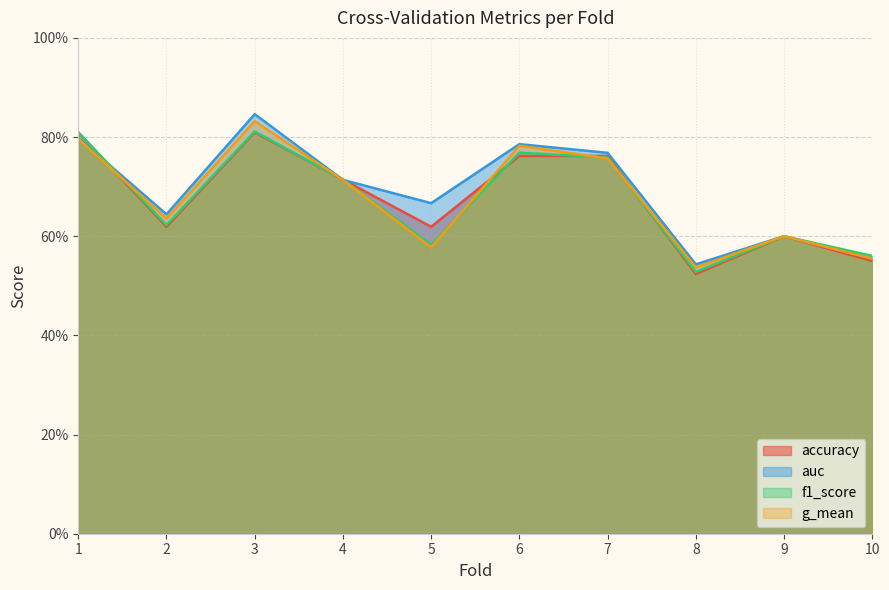

Reading left to right, list all the values displayed in this chart.

accuracy: 1=0.8	2=0.6	3=0.8	4=0.7	5=0.6	6=0.8	7=0.8	8=0.5	9=0.6	10=0.6
auc: 1=0.8	2=0.6	3=0.8	4=0.7	5=0.7	6=0.8	7=0.8	8=0.5	9=0.6	10=0.6
f1_score: 1=0.8	2=0.6	3=0.8	4=0.7	5=0.6	6=0.8	7=0.8	8=0.5	9=0.6	10=0.6
g_mean: 1=0.8	2=0.6	3=0.8	4=0.7	5=0.6	6=0.8	7=0.8	8=0.5	9=0.6	10=0.6